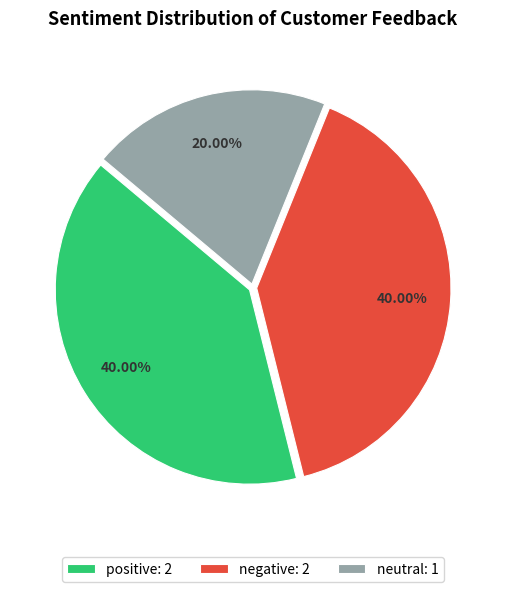

Is there any slice that represents more than half of the pie?

No